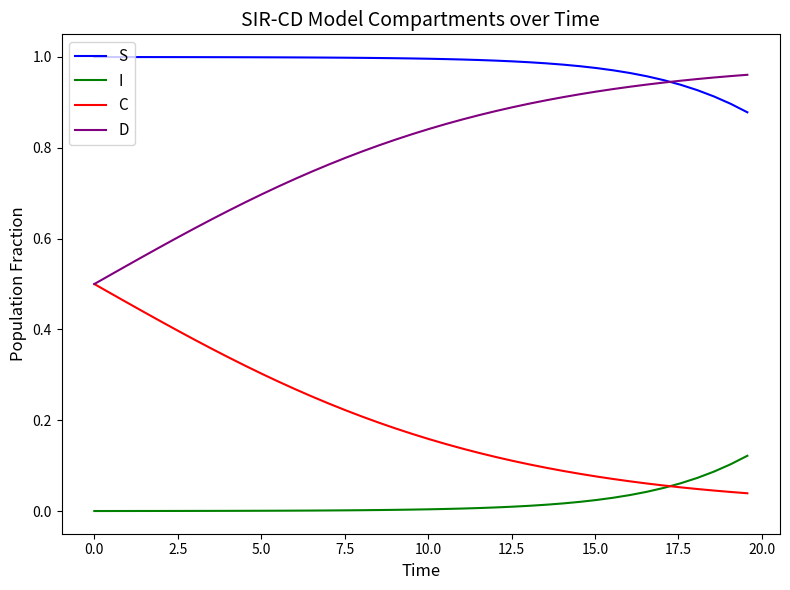

Which series has the largest total across all categories?

S